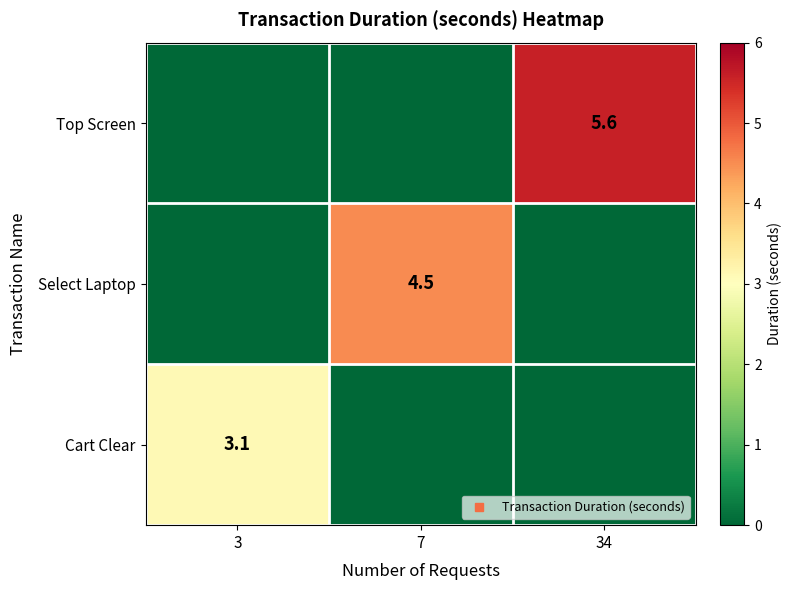

What is the sum of all Top Screen values?

5.6